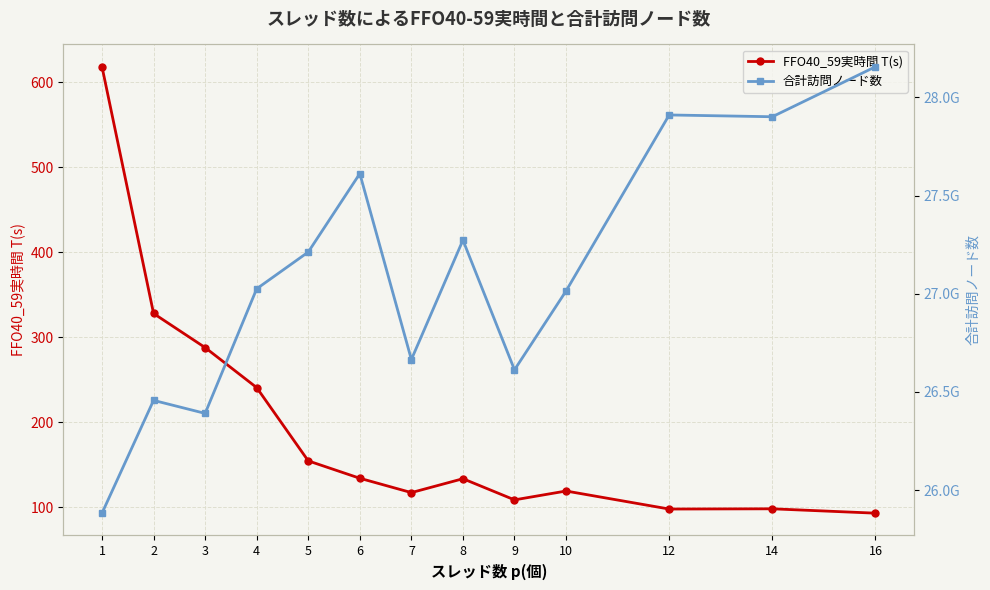

What is the difference between the FFO40_59実時間 T(s) values at 7 and 9?

8.6